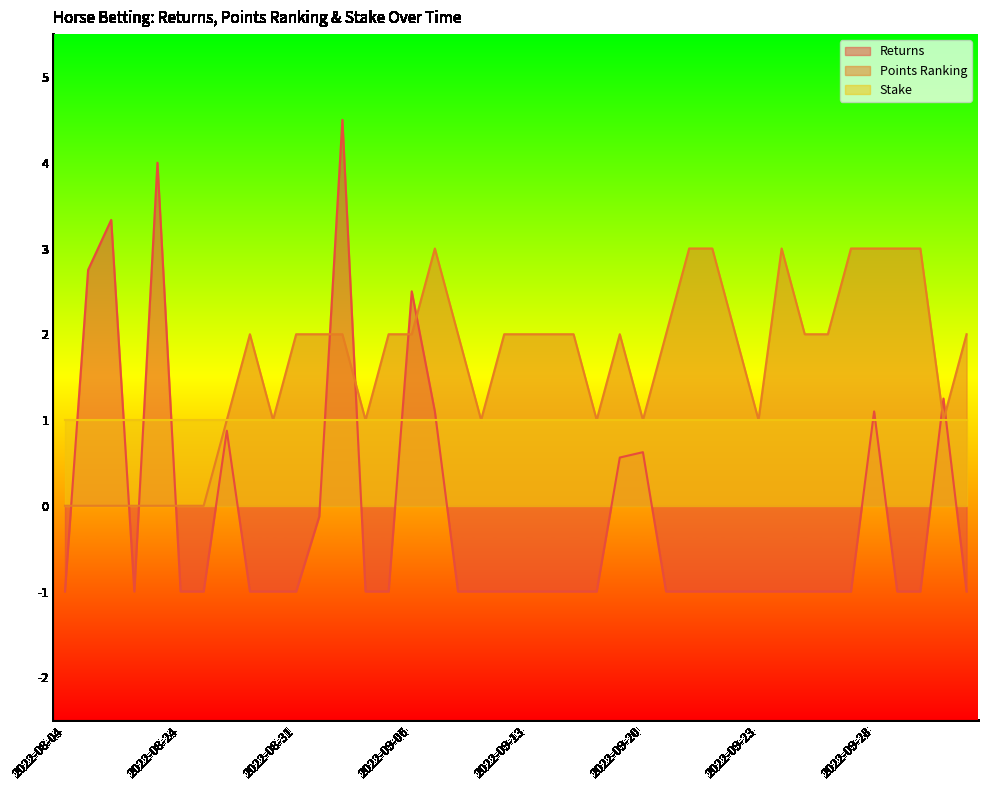

Which series ends up on top after the final intersection of Points Ranking and Returns?

Points Ranking